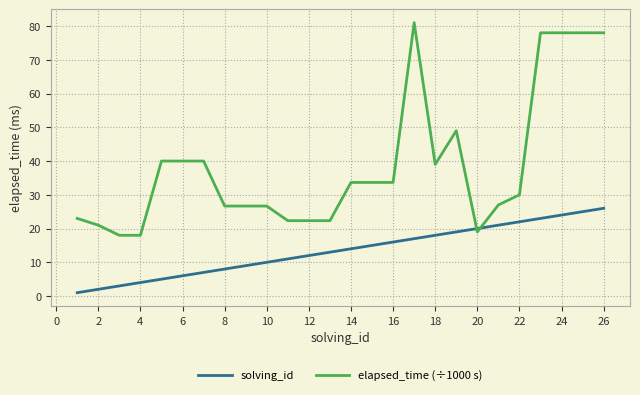

What is the maximum value for solving_id?

26.0